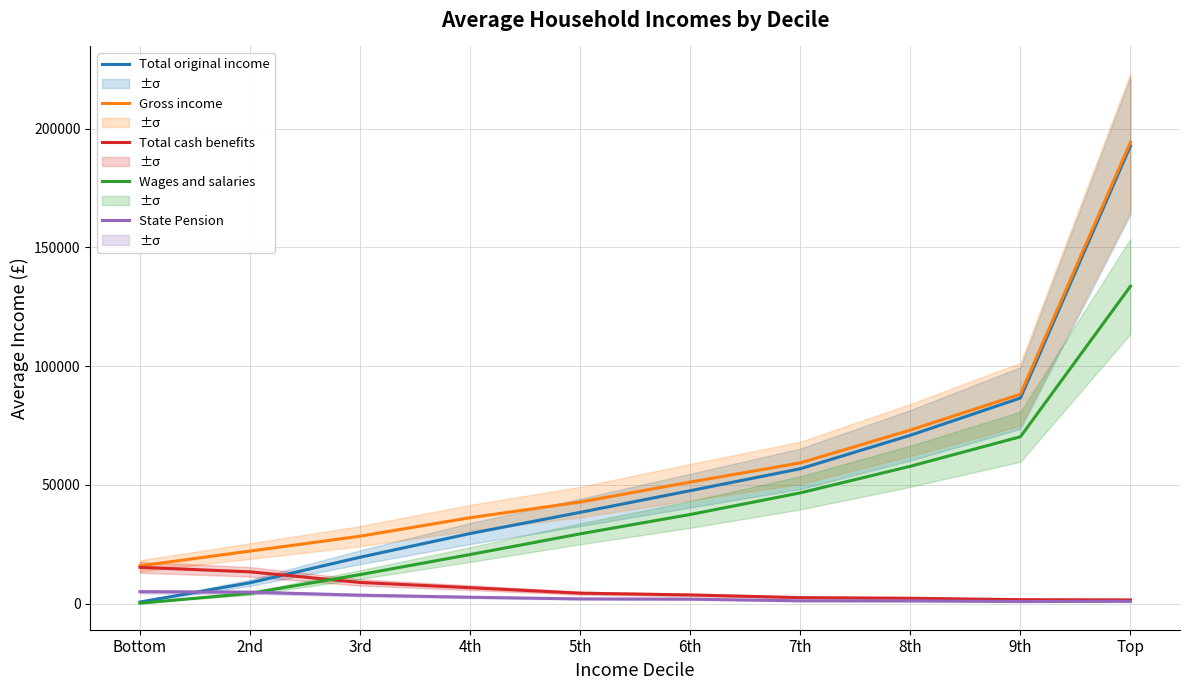

What is the label of the 7th point from the left?

7th